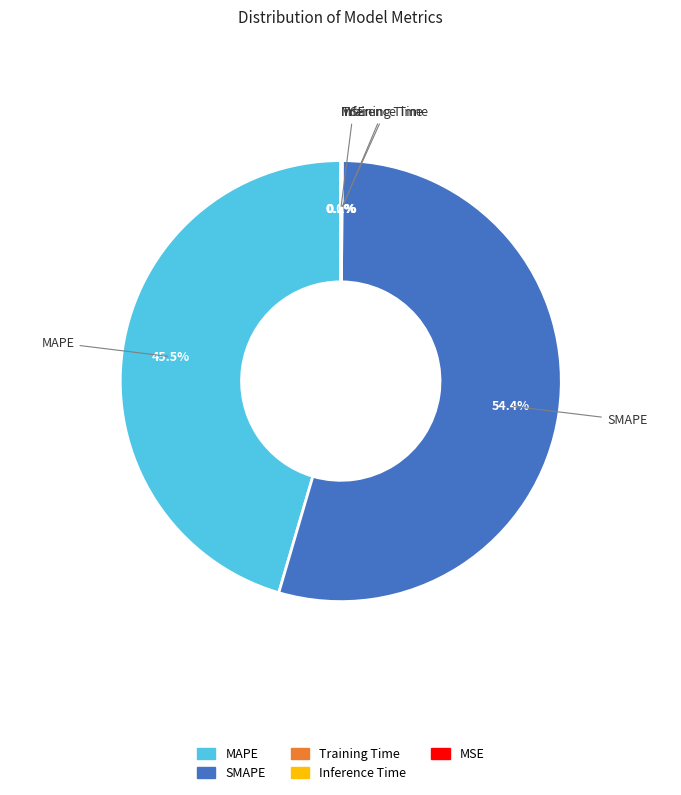

Is SMAPE the majority of the pie?

Yes